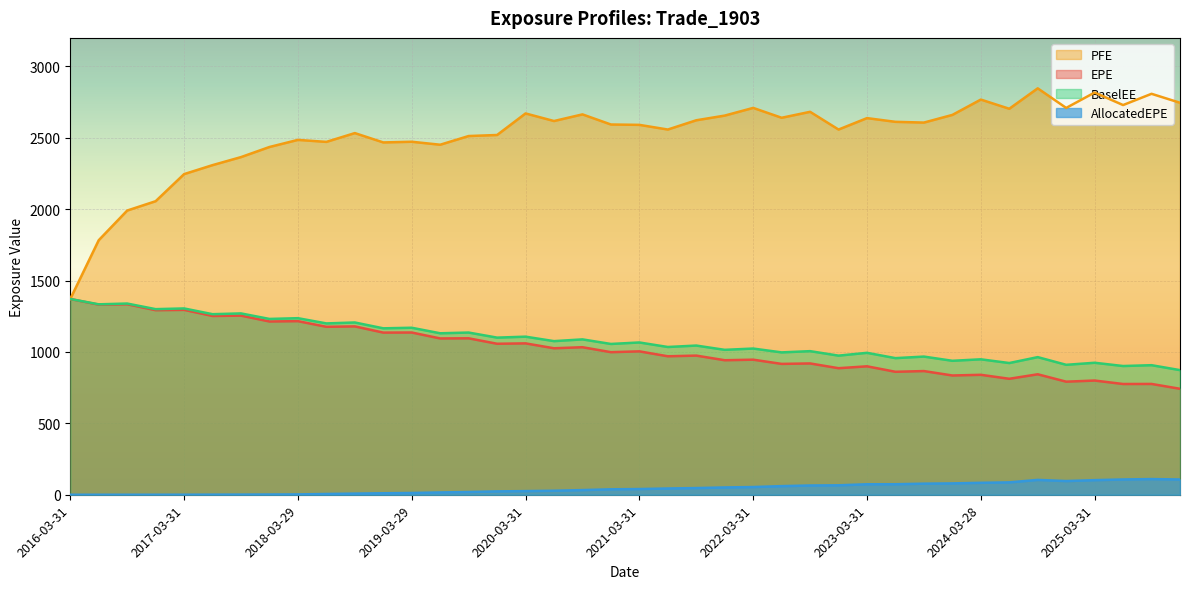

At which category is the sum across all series the highest?

2018-03-29